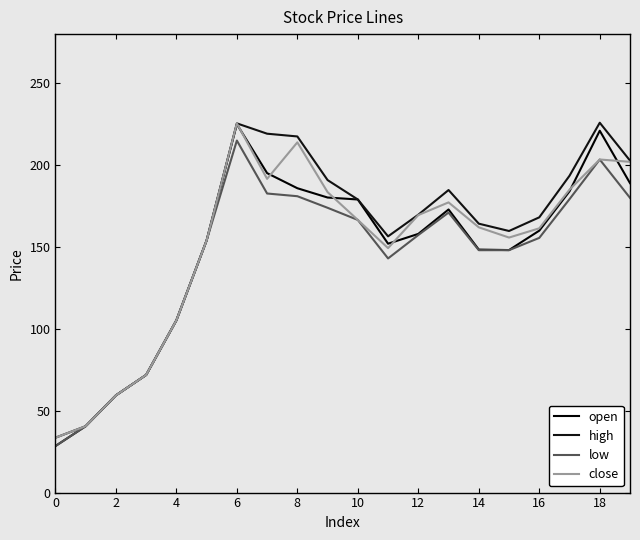

At which label does low reach its peak?

6